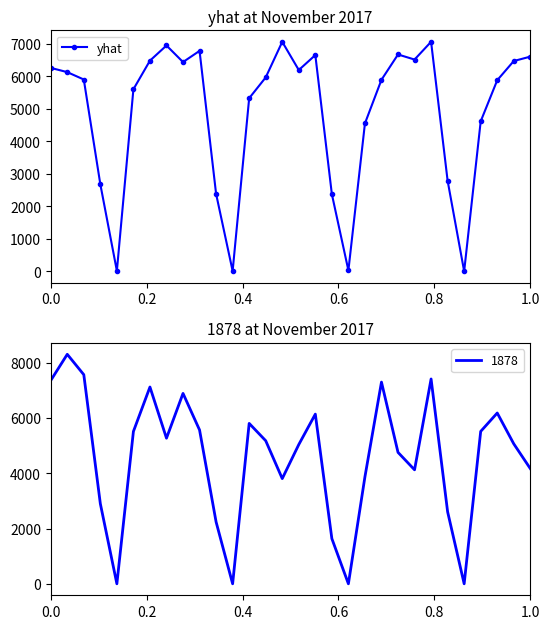

How many positive values are there?

29